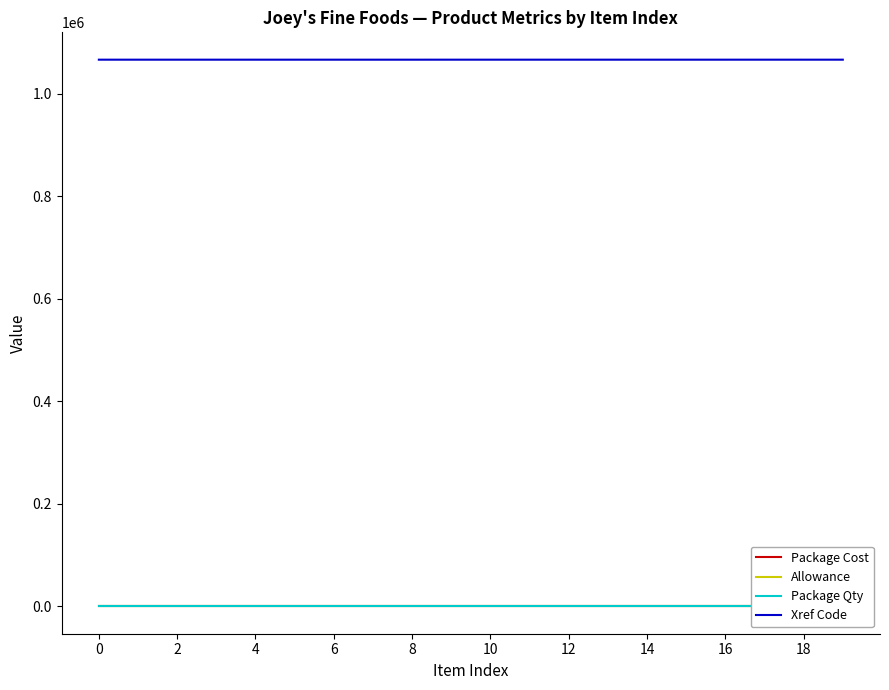

What is the lowest value of the Xref Code series?

1066791